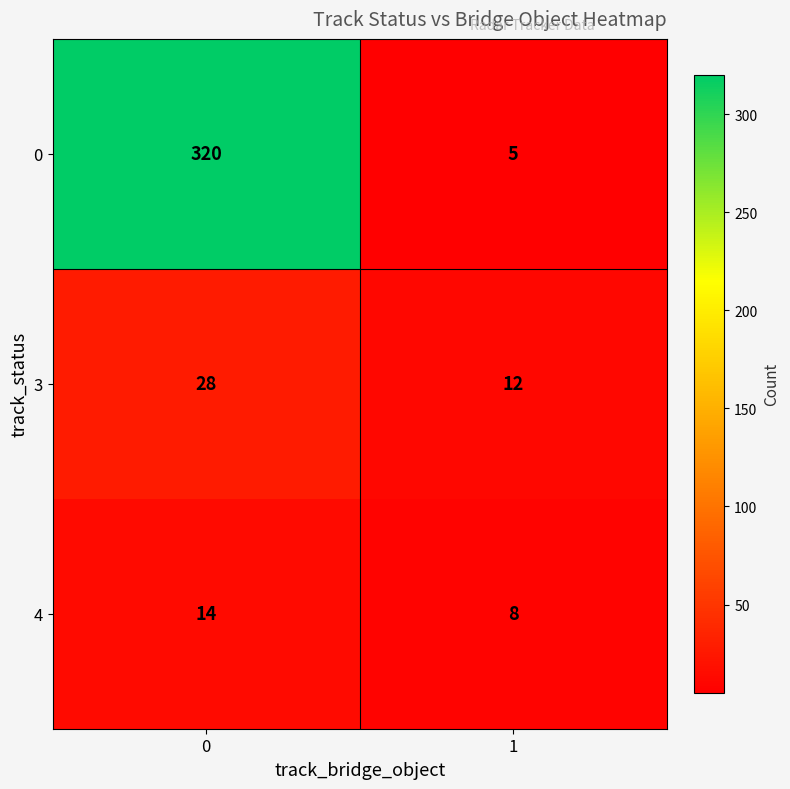

The value of 4 at 1 is 11. True or false?

False